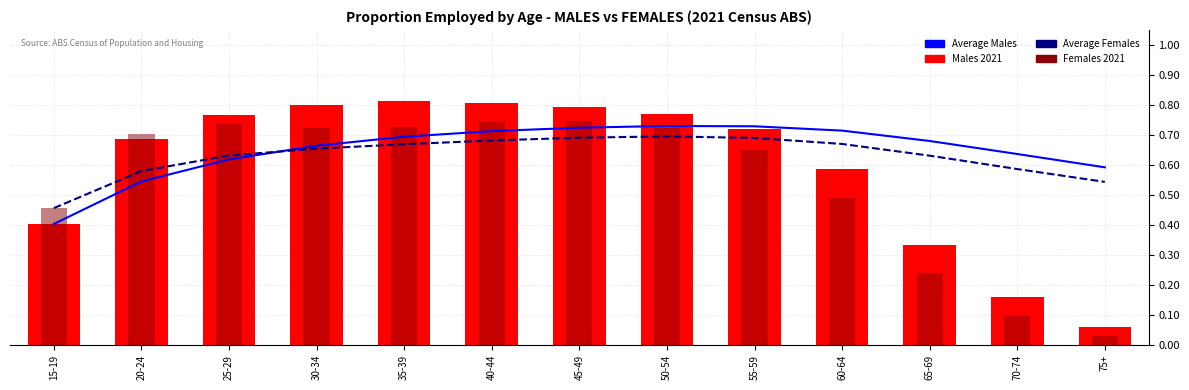

Which category has the lowest value across all series?

75+